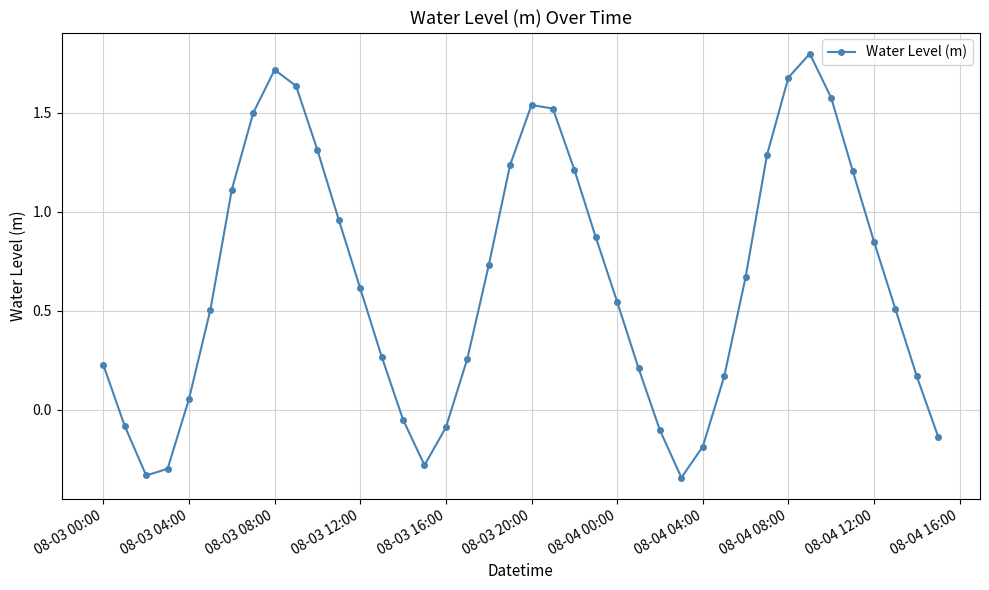

What is the value of the 32nd point from the left?

1.3